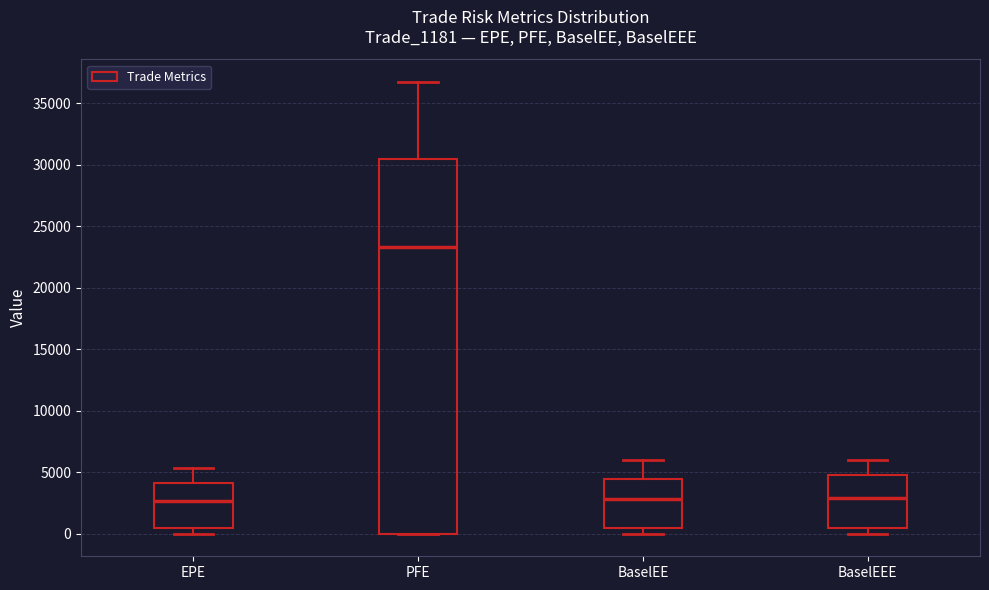

Reading left to right, read every box against the y-axis: the position of its median line, the range the box covers, and the ends of its whiskers. The values are not printed on the chart, so give them approximately, as read against the axis.

EPE: median 2500, box 500 to 4000, whiskers 0 to 5500
PFE: median 23500, box 0 to 30500, whiskers 0 to 36500
BaselEE: median 3000, box 500 to 4500, whiskers 0 to 6000
BaselEEE: median 3000, box 500 to 5000, whiskers 0 to 6000